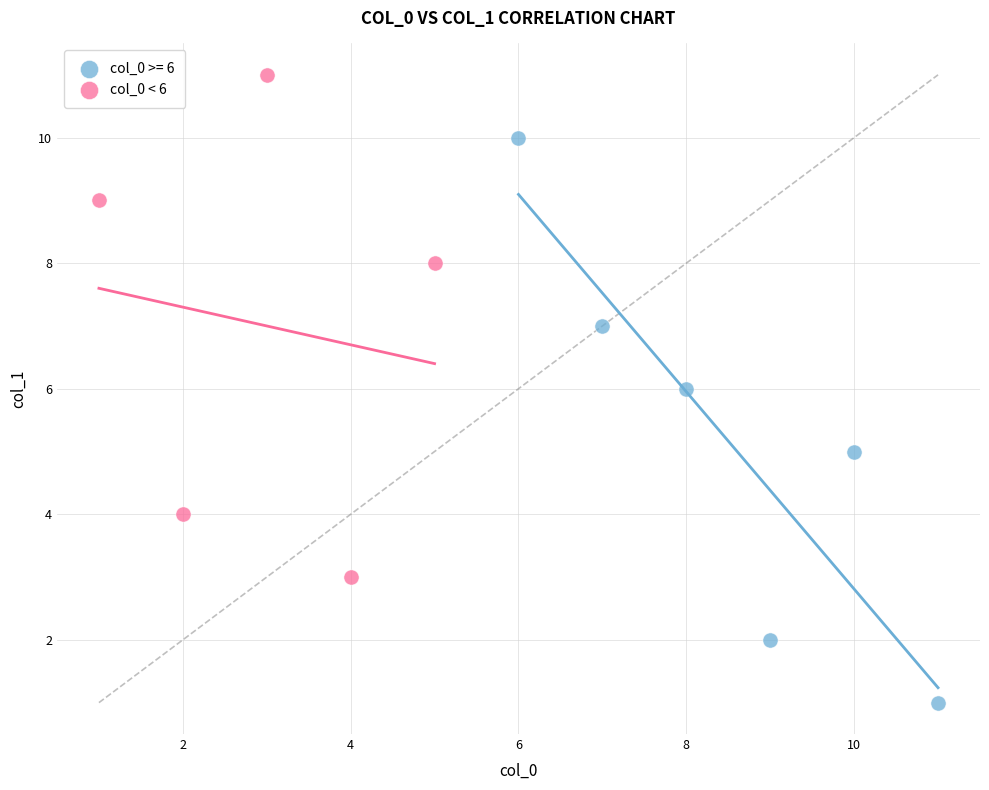

Which series reaches the minimum Y coordinate?

col_0 >= 6